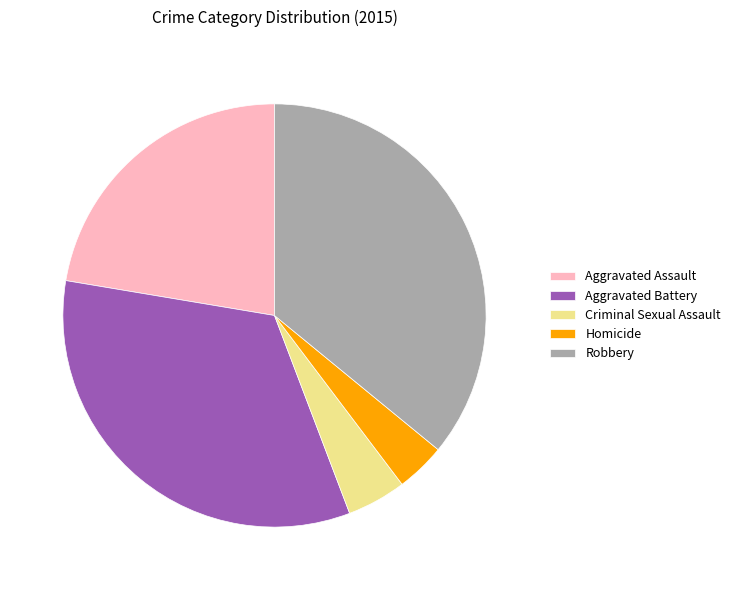

Combined, do Robbery and Aggravated Assault account for over 50%?

Yes